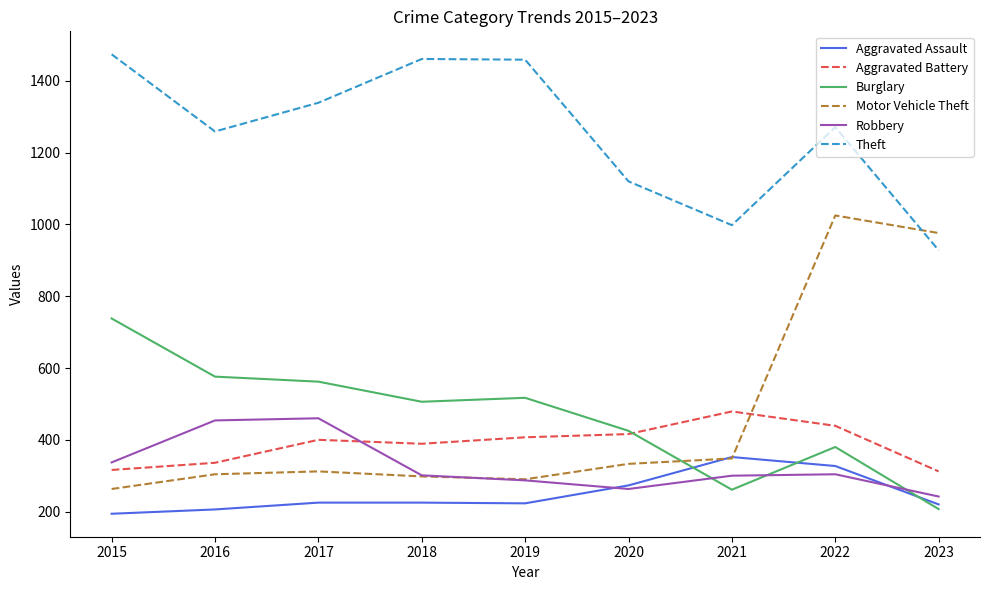

What is the sum of the Aggravated Battery values at 2023 and 2021?

791